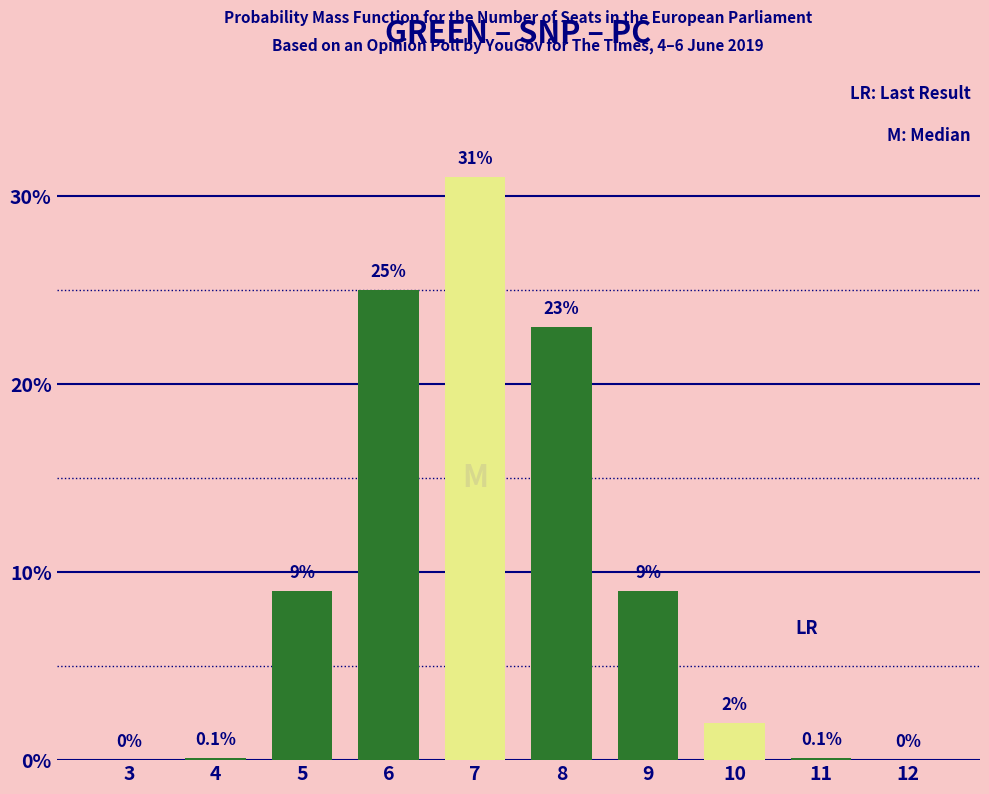

The value at 9 is 5.4. True or false?

False